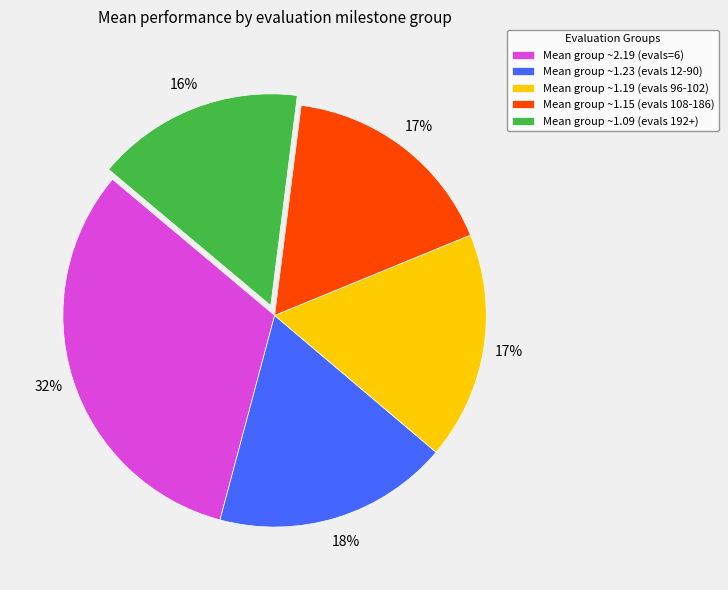

Which category has the smallest portion of the pie?

Mean group ~1.09 (evals 192+)